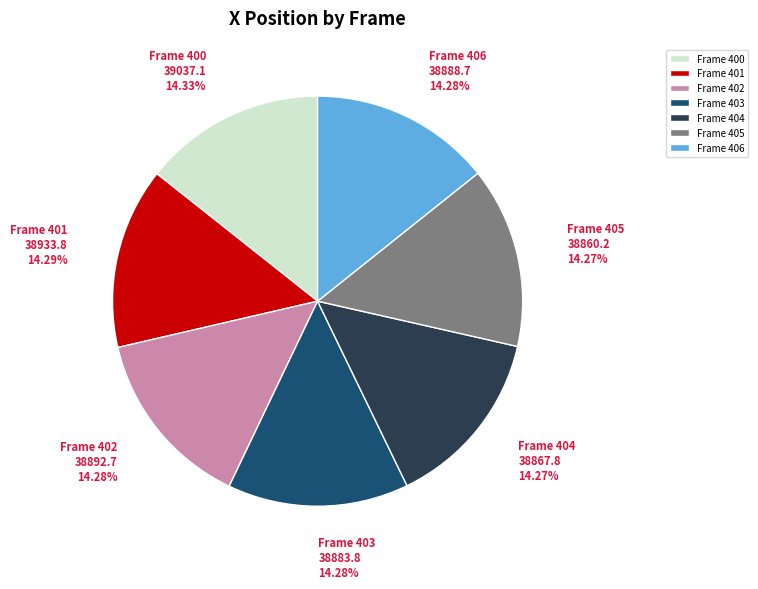

Does Frame 402 represent more than half of the total?

No